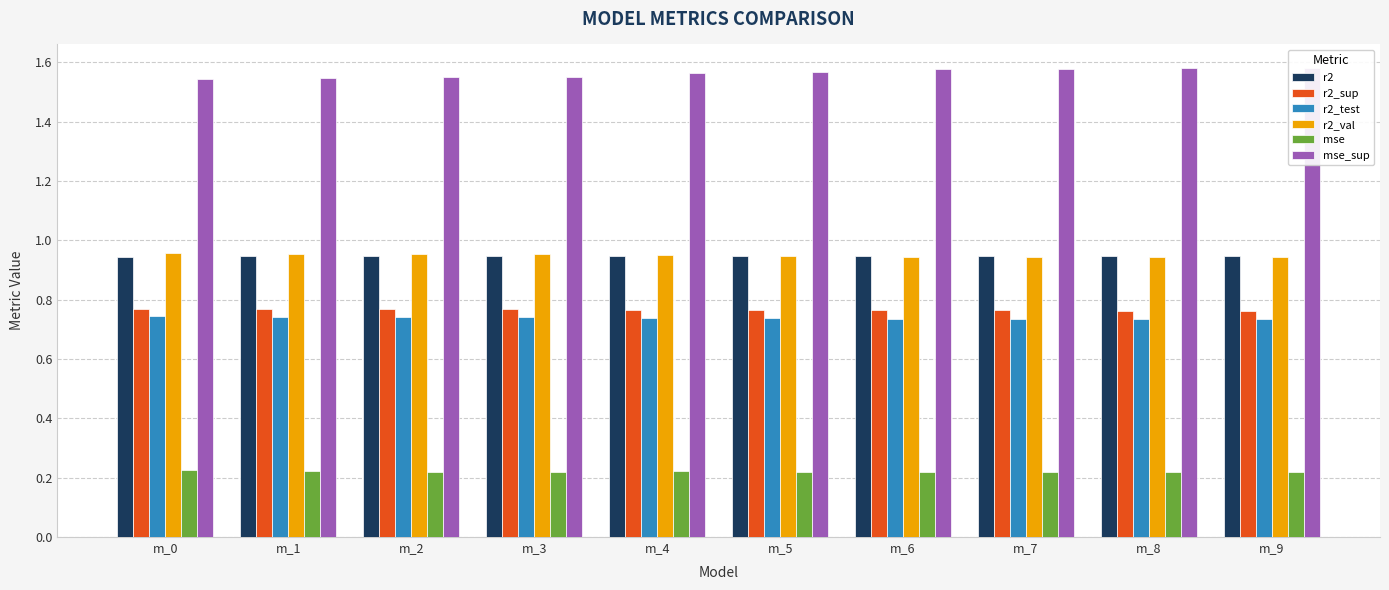

Rank the series at m_0 from highest to lowest value.

mse_sup, r2_val, r2, r2_sup, r2_test, mse